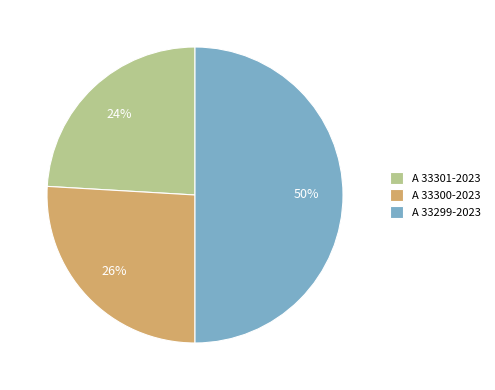

Between A 33300-2023 and A 33299-2023, which is larger?

A 33299-2023